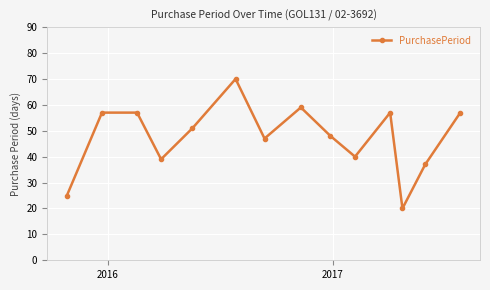

What is the greatest value displayed?

70